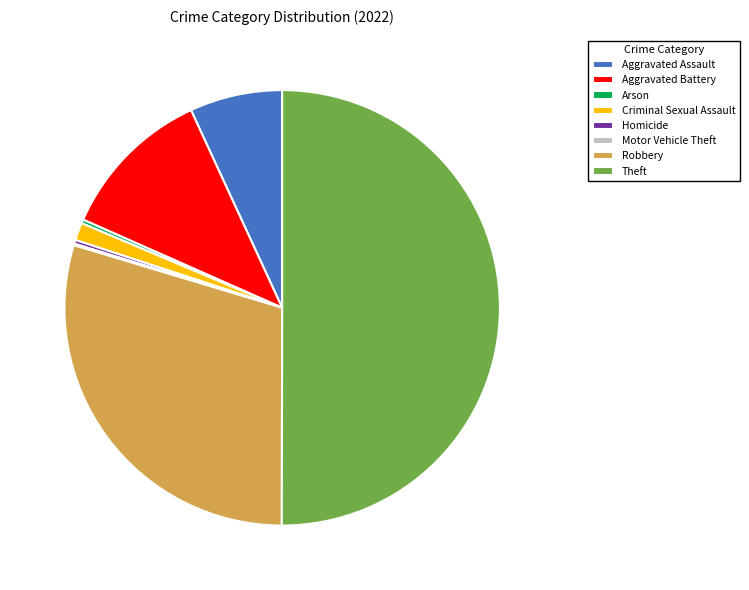

What is the majority slice?

Theft